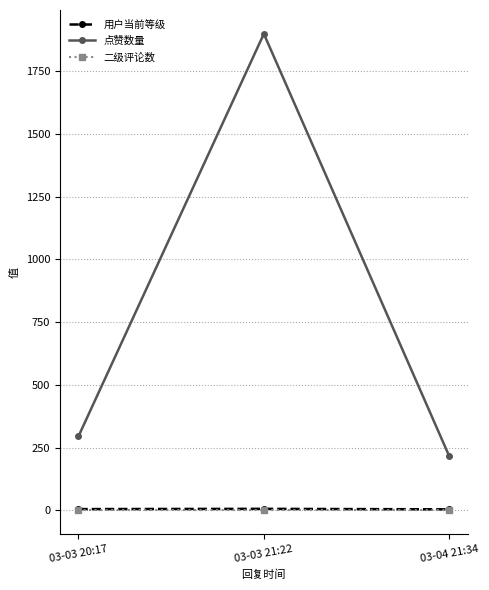

At which label does 点赞数量 reach its minimum?

03-04 21:34